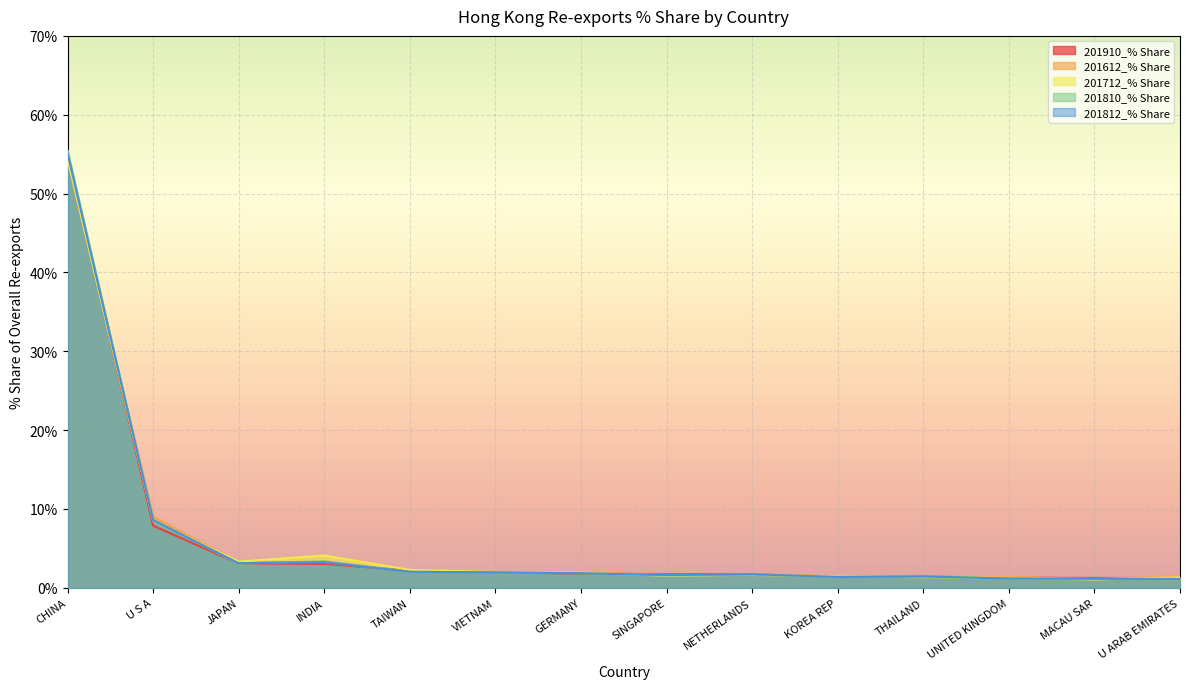

What is the label of the 4th point from the right?

THAILAND